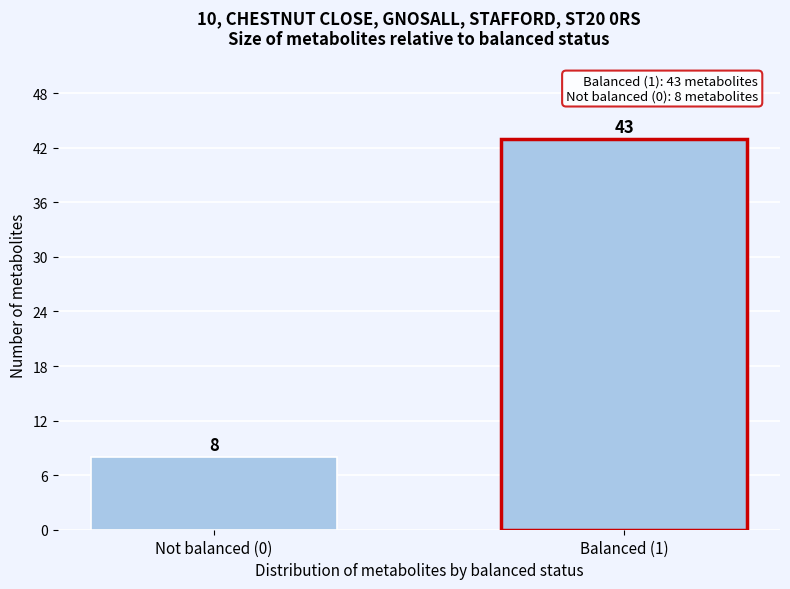

Reading left to right, transcribe all the data shown in this chart.

8	43